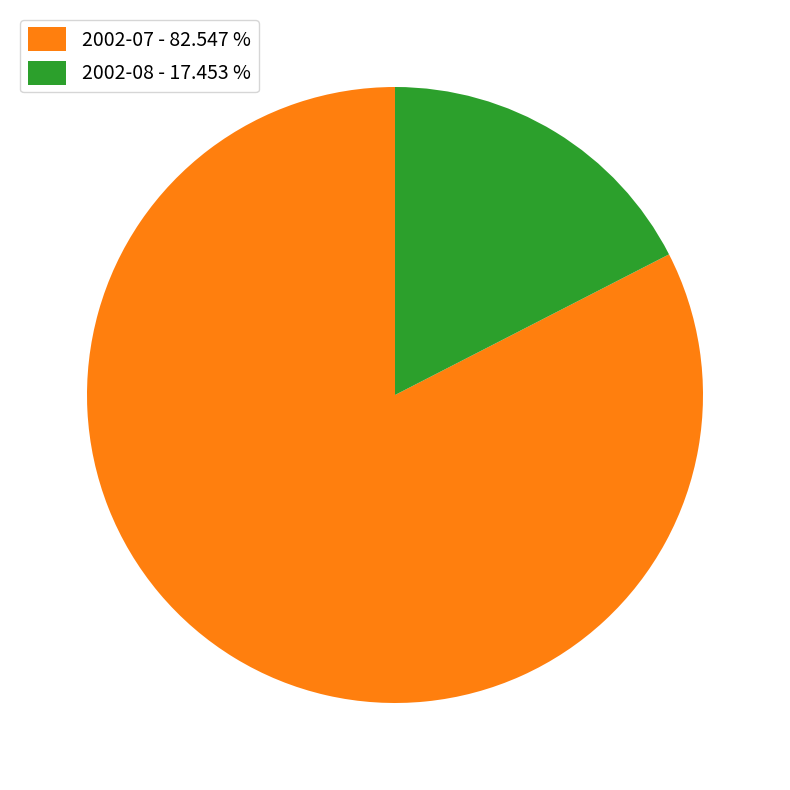

Count the number of slices in the pie.

2